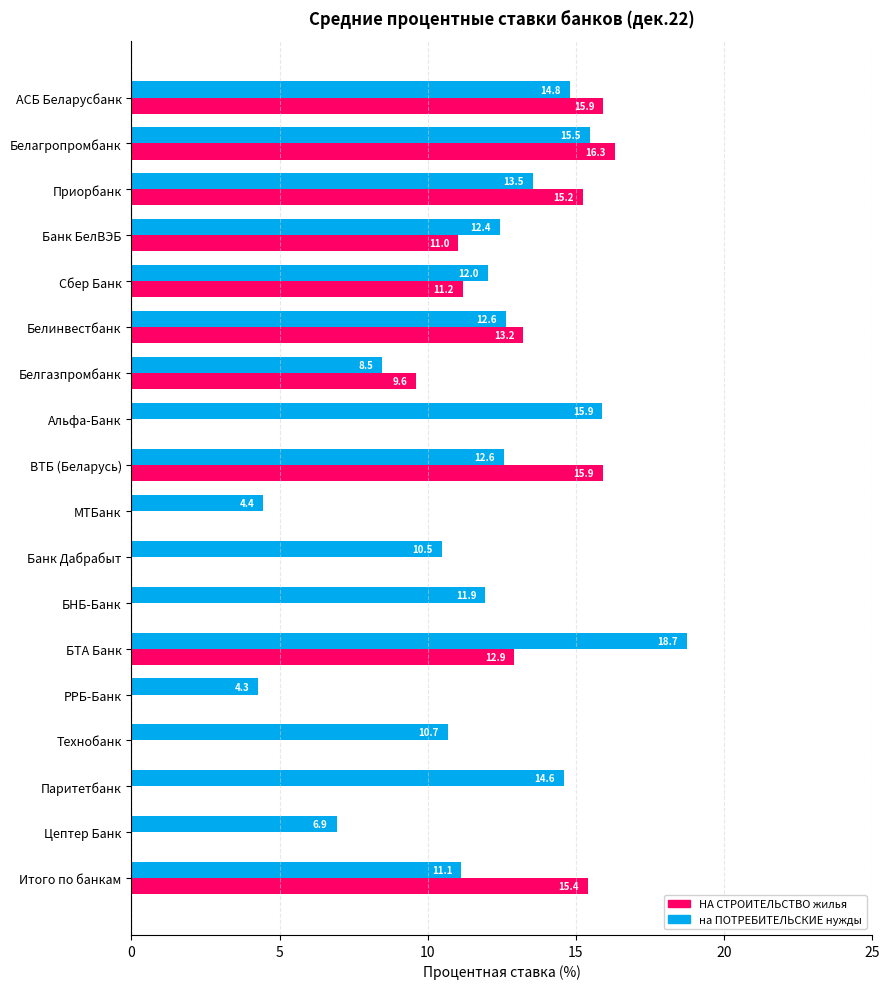

What is the sum of all на ПОТРЕБИТЕЛЬСКИЕ нужды values?

211.0